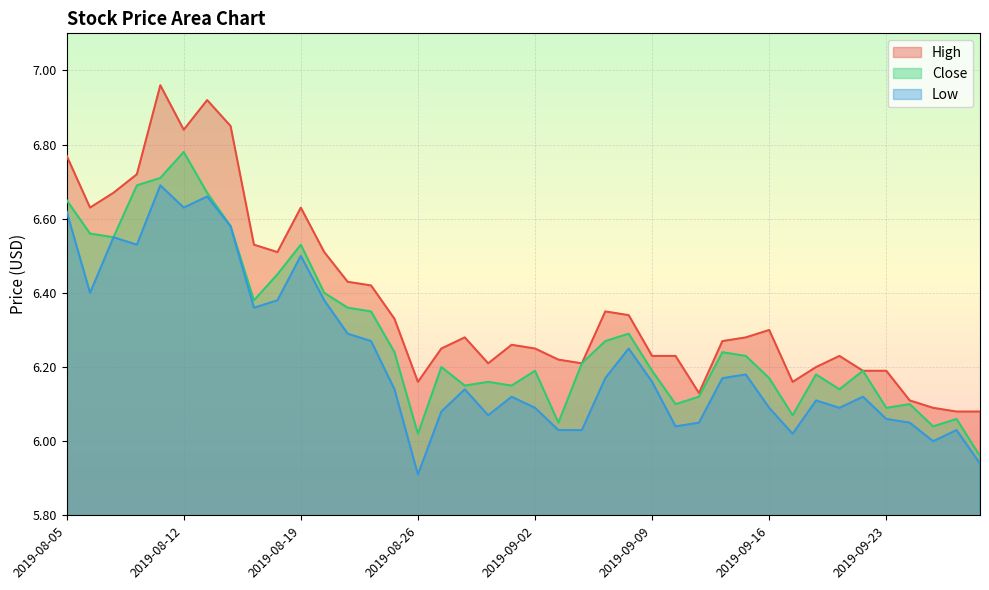

At which category is the sum across all series the highest?

2019-08-09